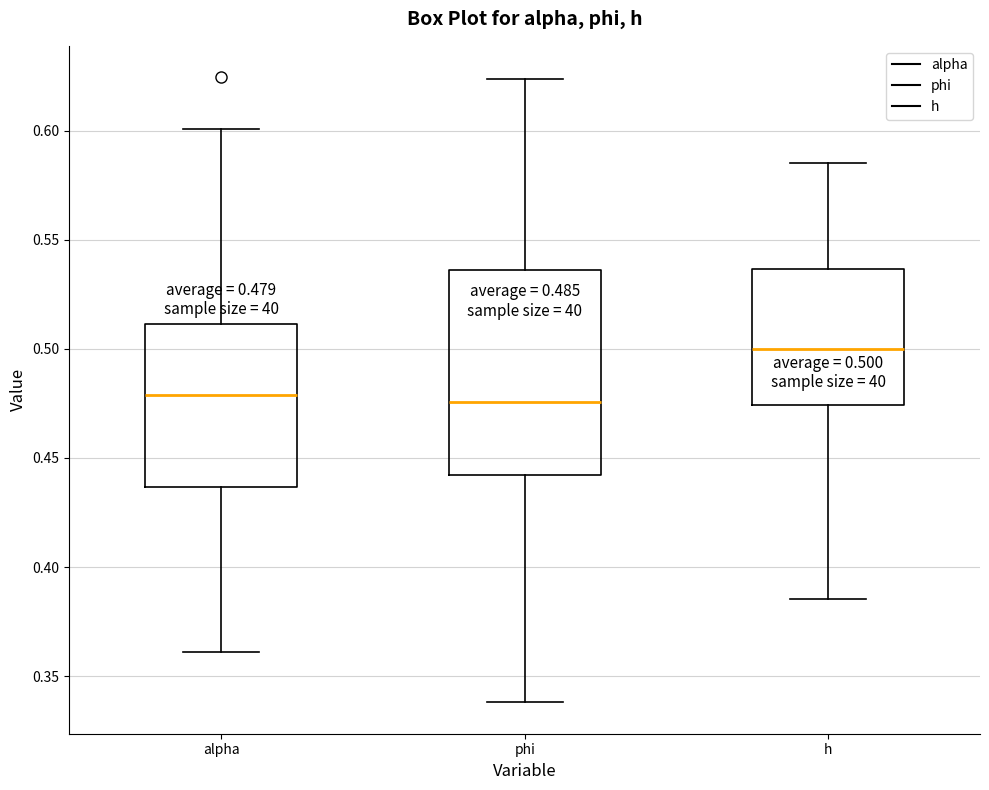

Which box is the tallest, from its lower edge to its upper edge?

phi